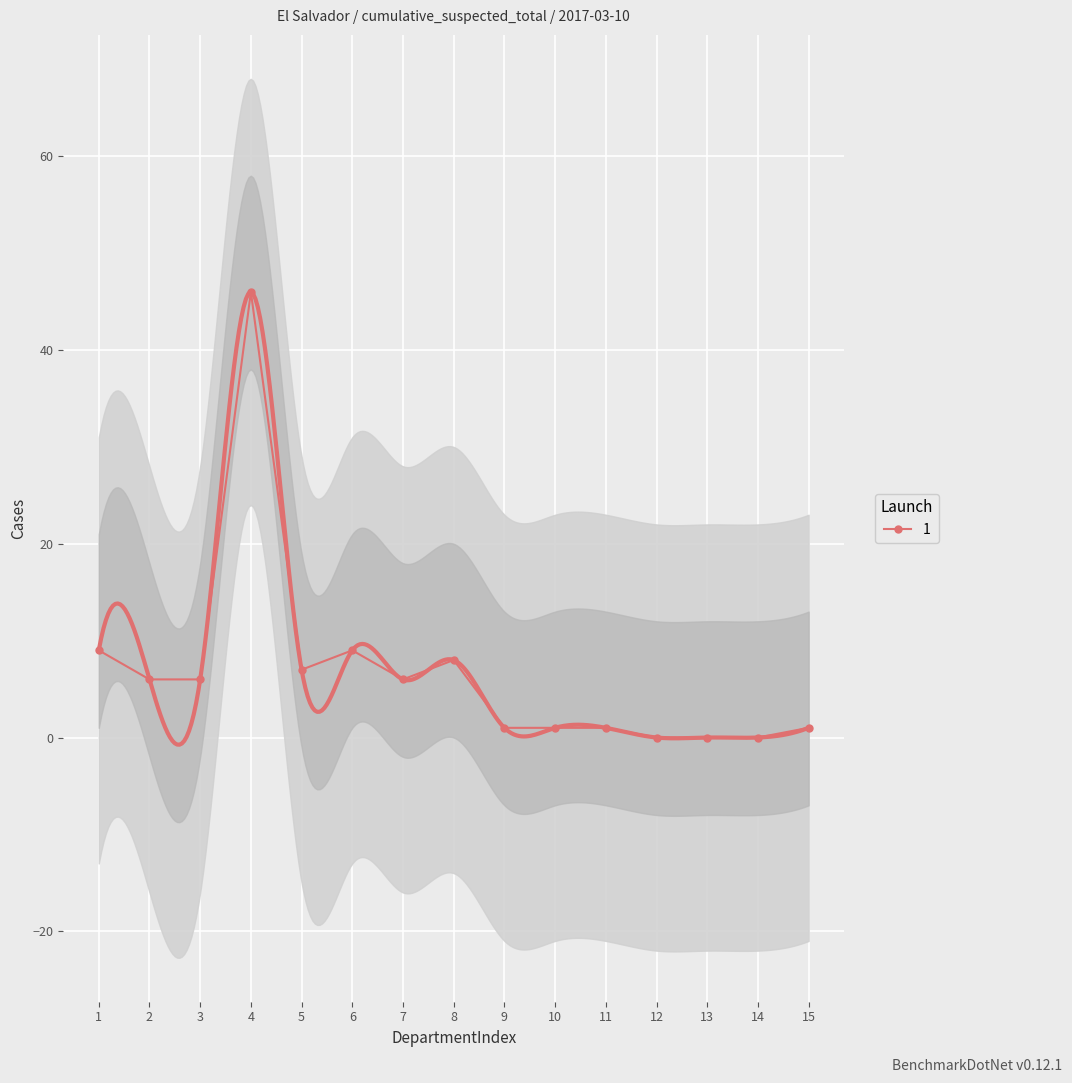

The value of 1 at 1 is 9. True or false?

True